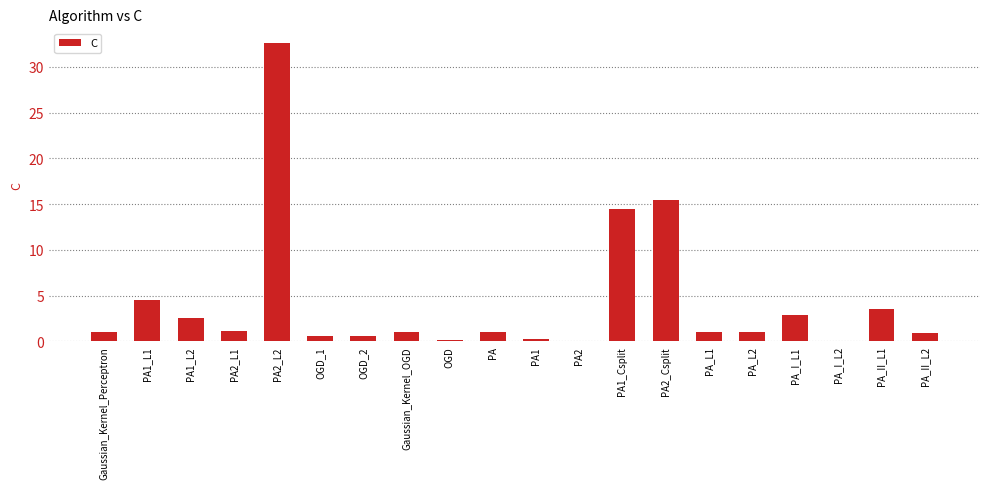

Which category has the highest value across all series?

PA2_L2